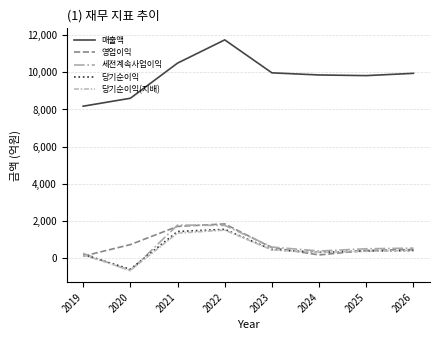

Which series has the largest range (max minus min)?

매출액